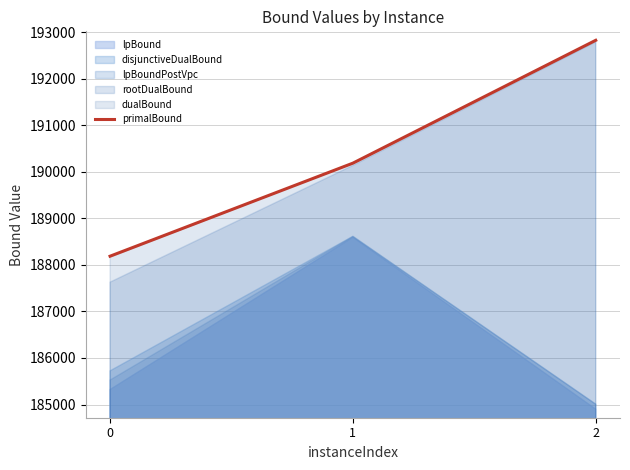

Does the chart have visible grid lines?

Yes